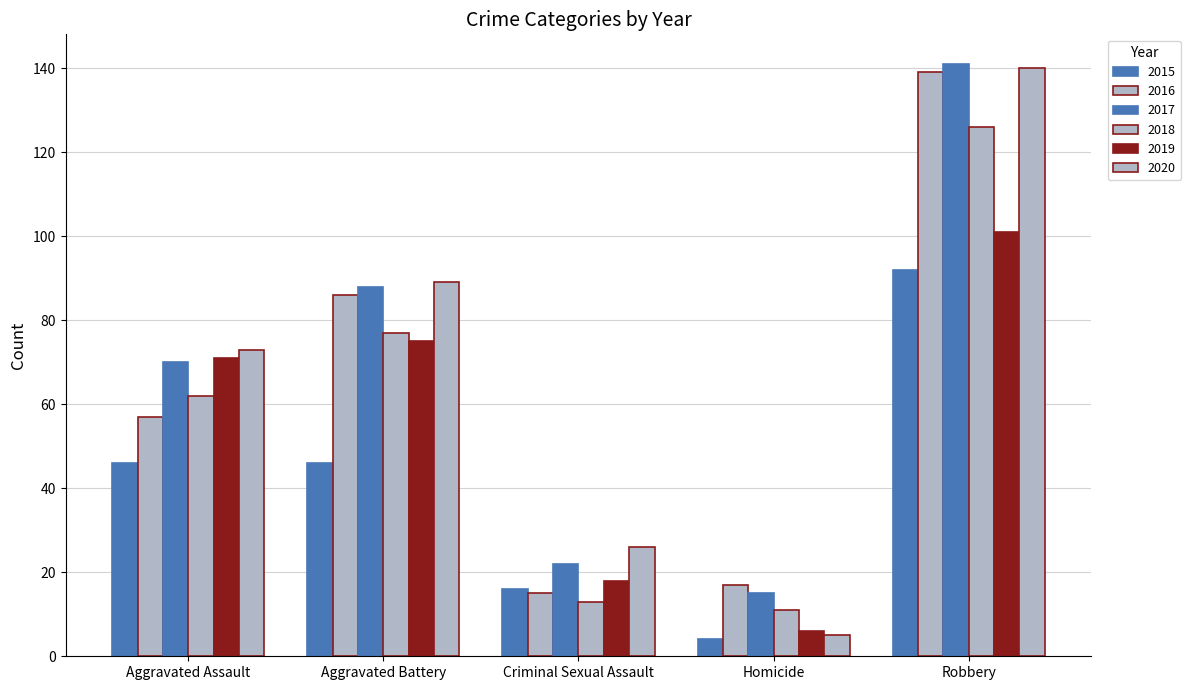

Which series has the largest total across all categories?

2017